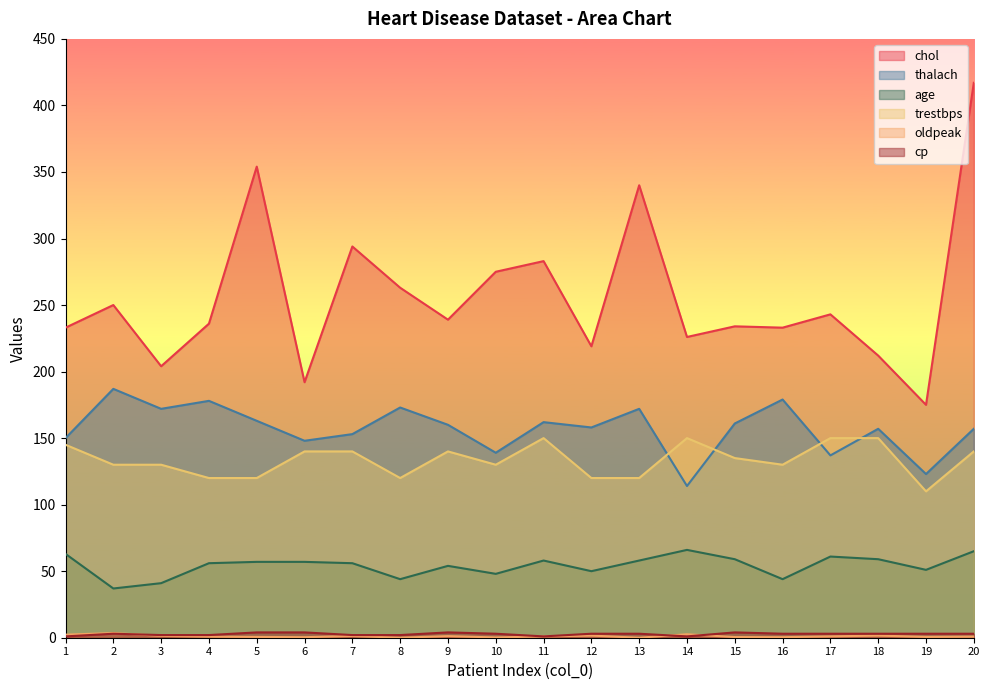

How many series are shown in this chart?

6